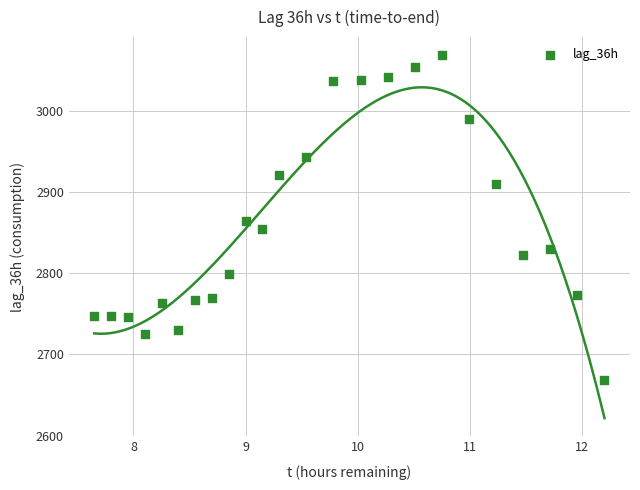

What is the range of Y values (max minus min)?

401